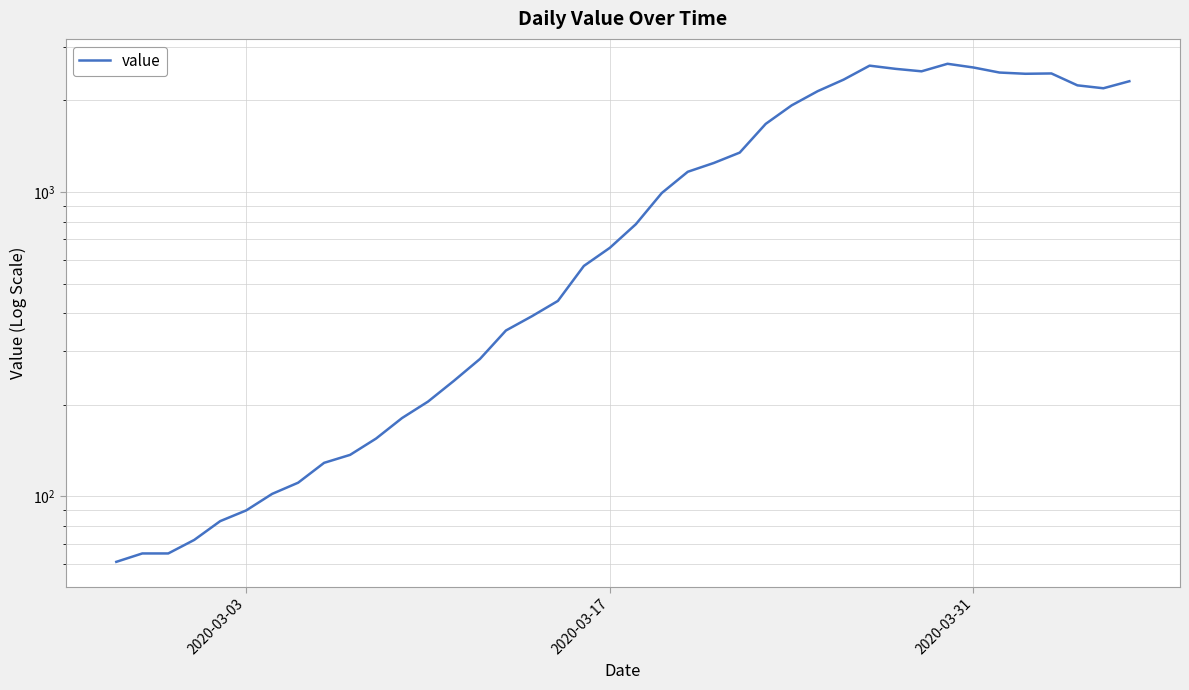

How many lines are shown in the chart?

1